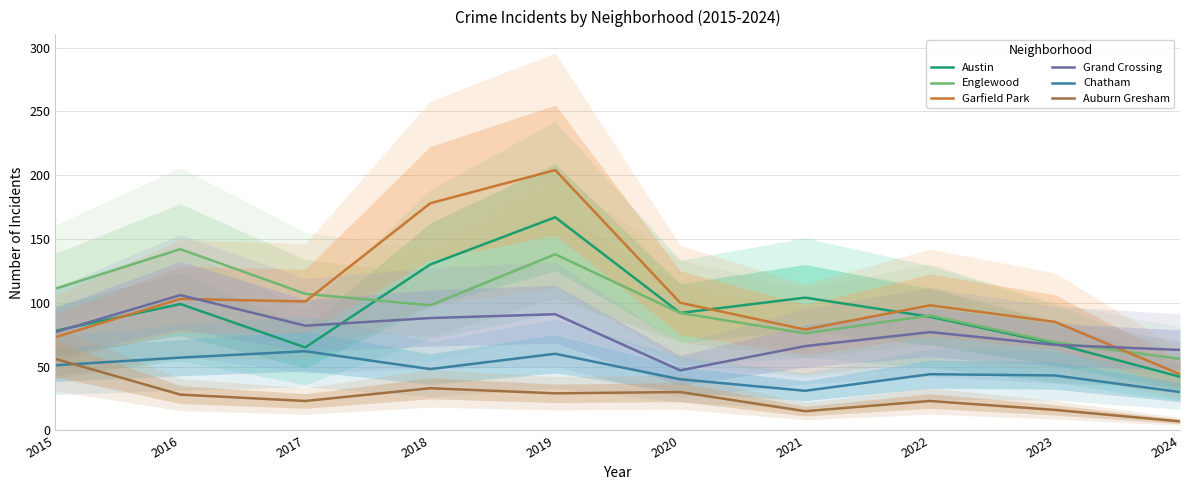

How many distinct data groups are displayed?

6